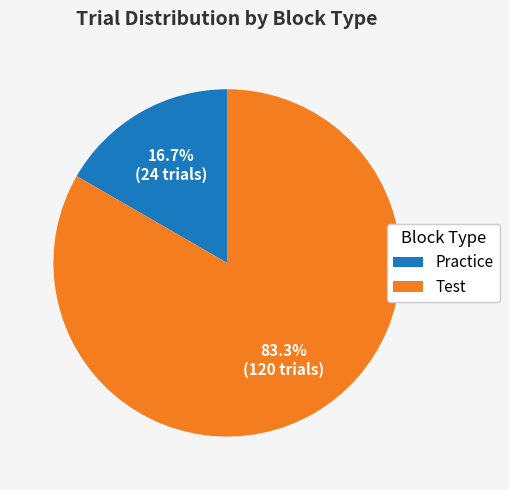

Do Practice and Test together represent more than half of the pie?

Yes